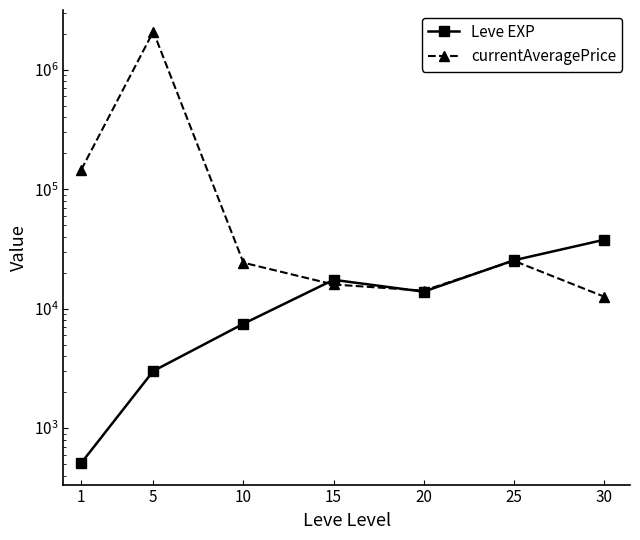

Reading left to right, transcribe all the data shown in this chart.

Leve EXP: 1=510.2	5=3008.3	10=7475.0	15=17445.0	20=13876.7	25=25410.0	30=37715.0
currentAveragePrice: 1=145428.5	5=2090419.2	10=24258.8	15=15943.4	20=14158.1	25=25193.4	30=12637.7